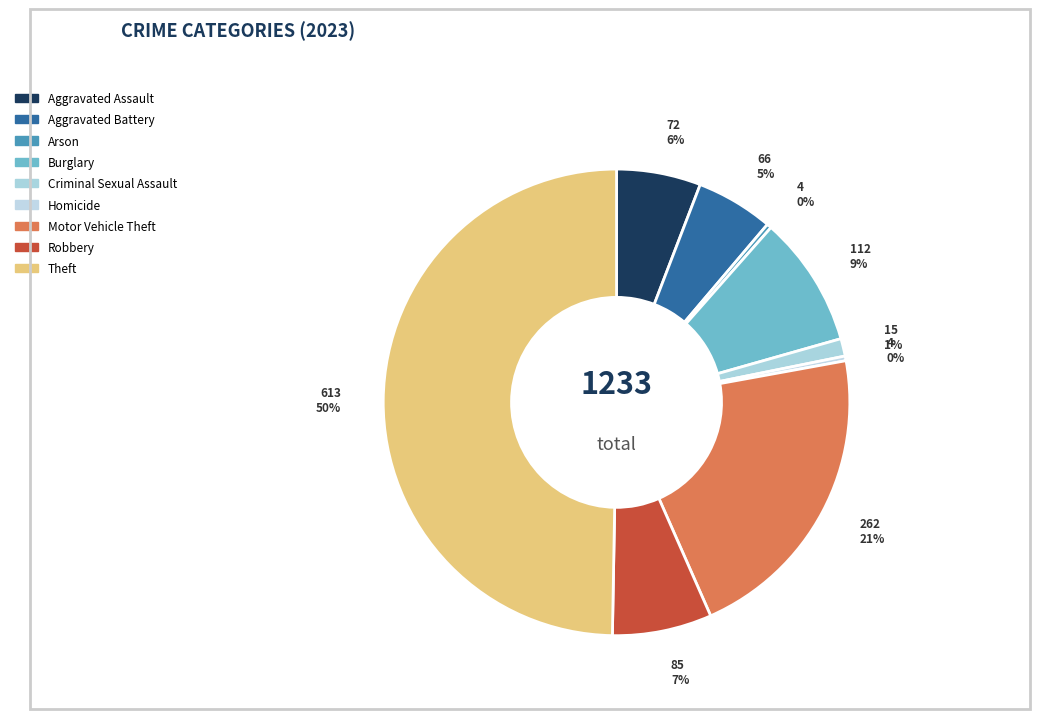

How many slices are in this pie chart?

9